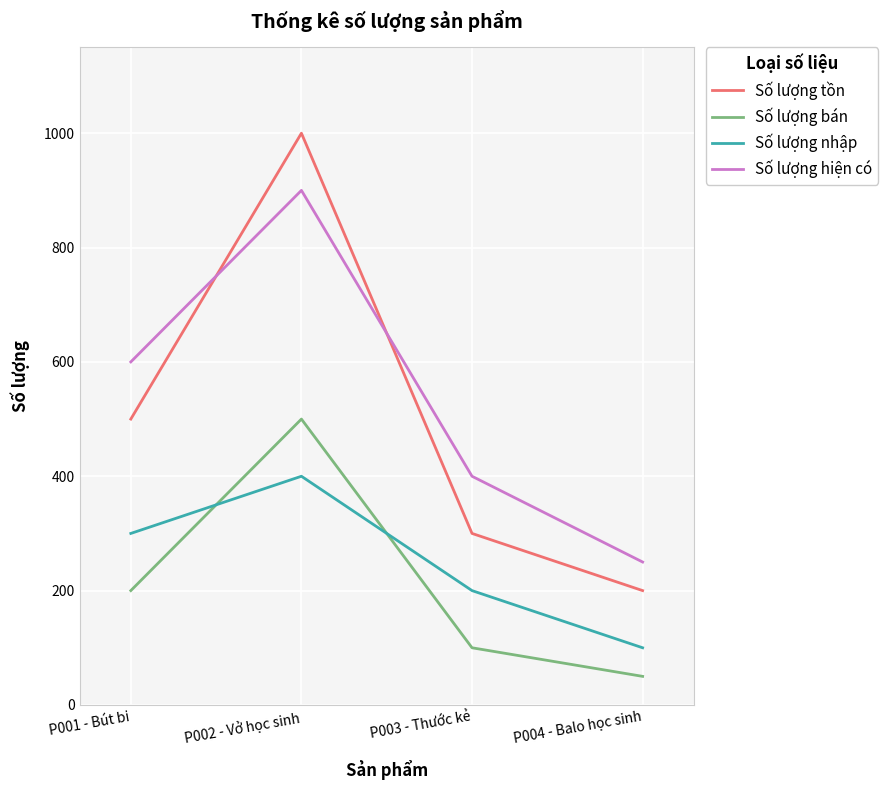

At which label is Số lượng hiện có closest to 575?

P001 - Bút bi